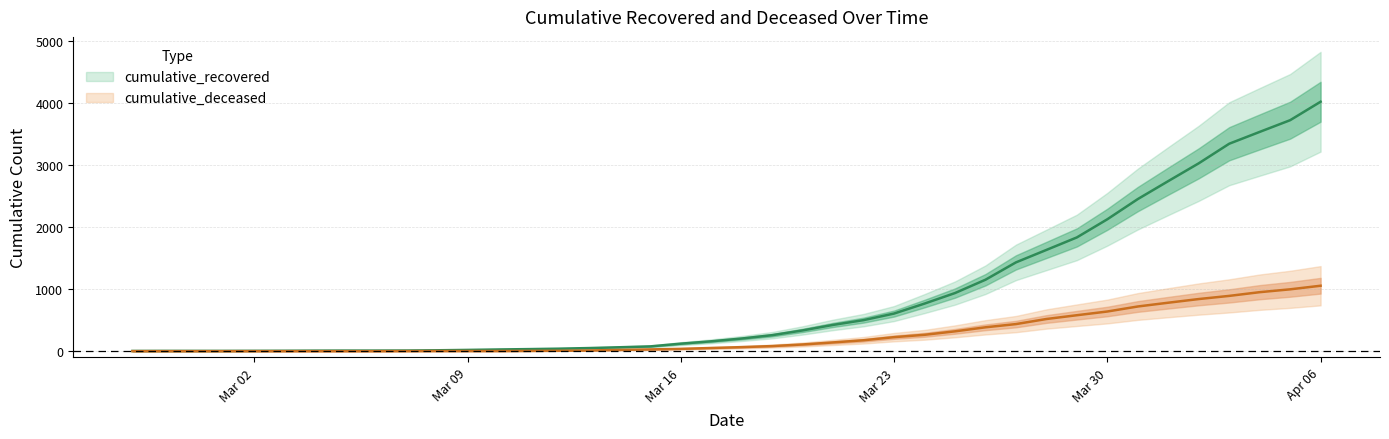

How many lines are shown in the chart?

2